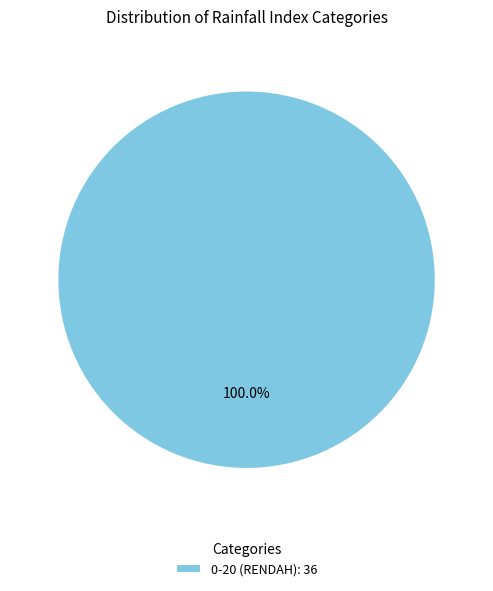

Is there any slice that represents more than half of the pie?

Yes